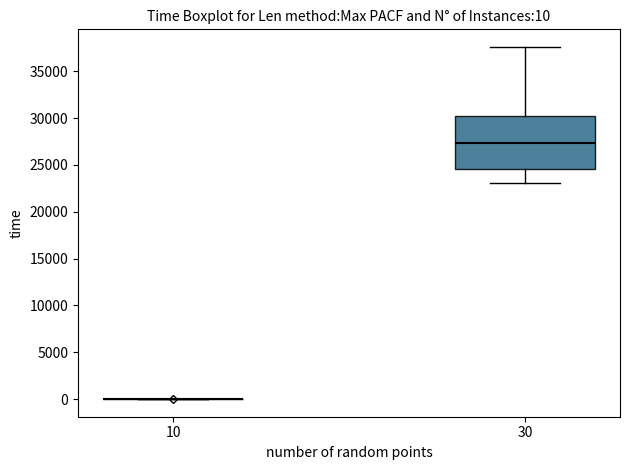

Which box is the tallest, from its lower edge to its upper edge?

30